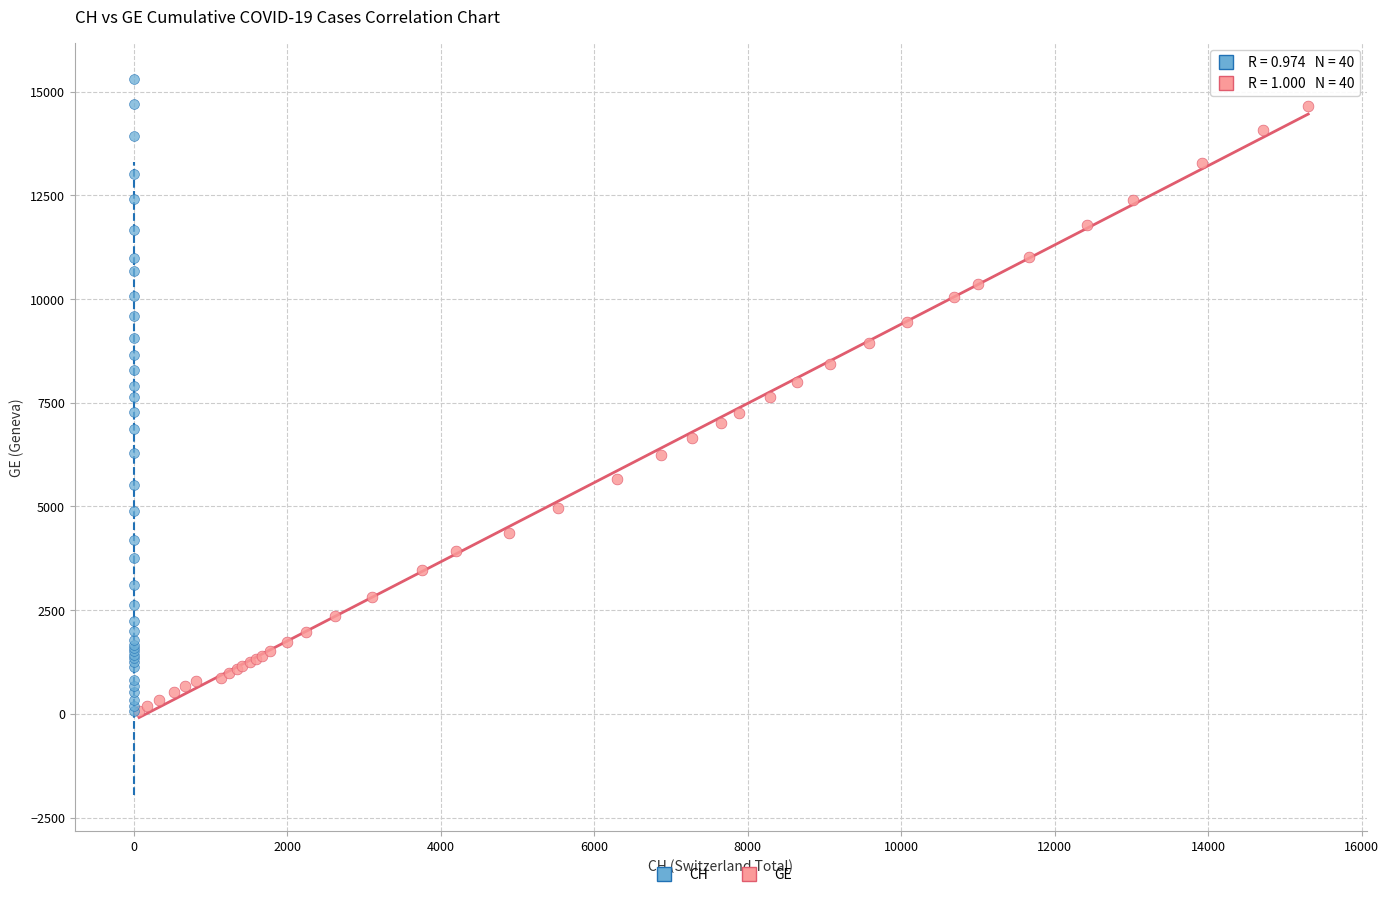

Which series has the widest spread of Y values?

CH